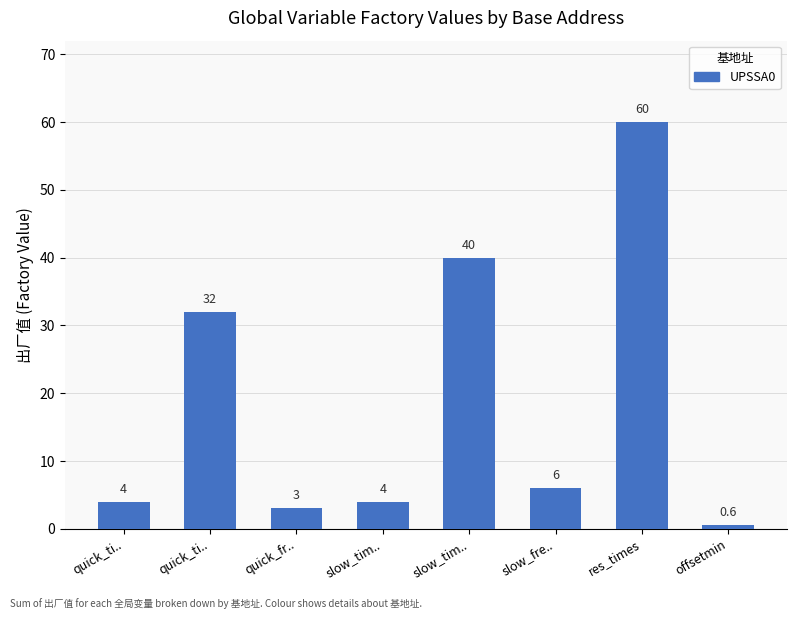

How many values are below 6?

4